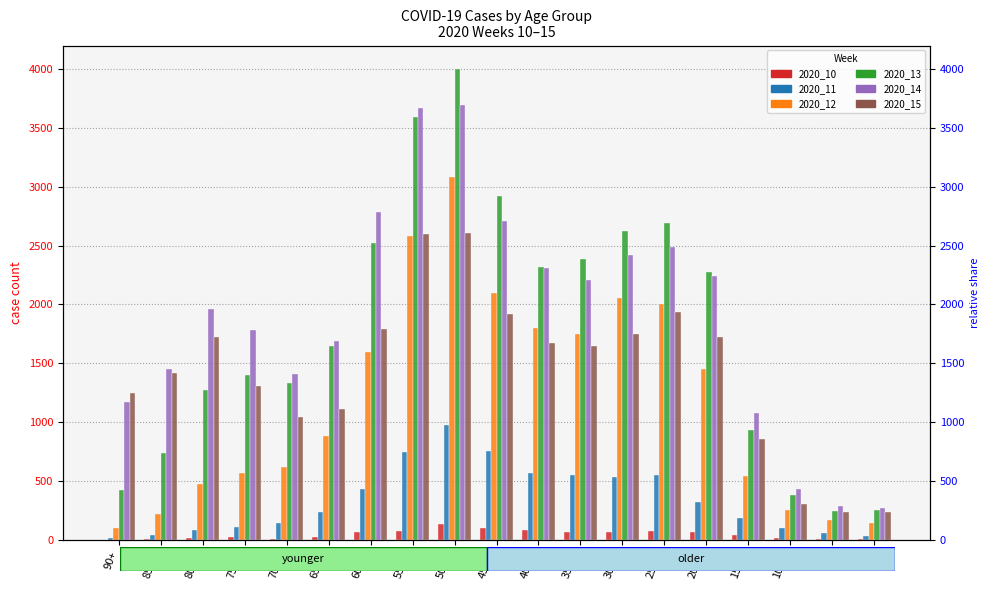

How many data points in 2020_13 are less than 1648?

9